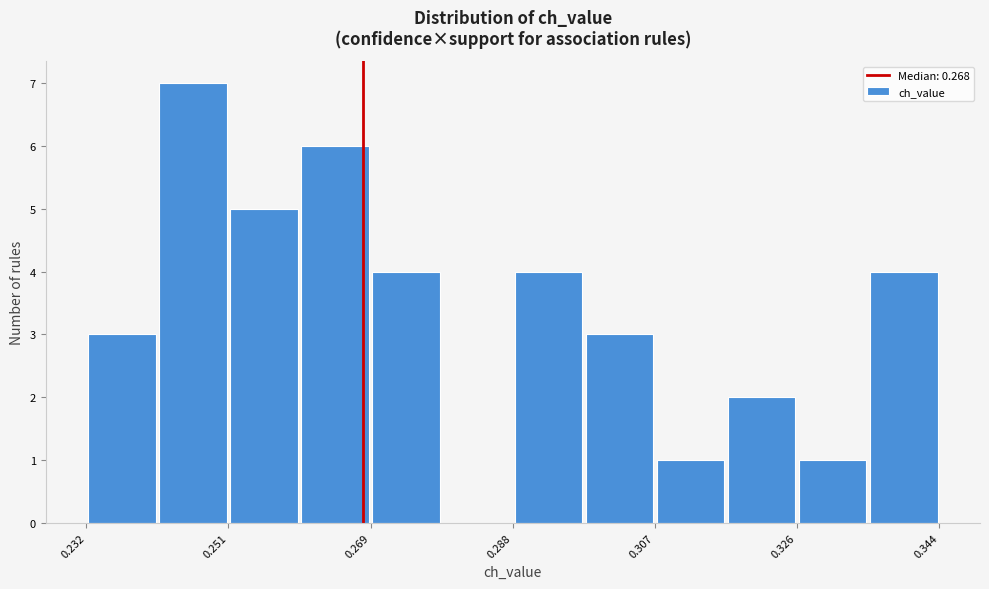

What is the height of the bar covering 0.326 to 0.334 on the x-axis? Neither the bar edges nor the heights are printed on the chart, so give them approximately, as read against the axes.

1